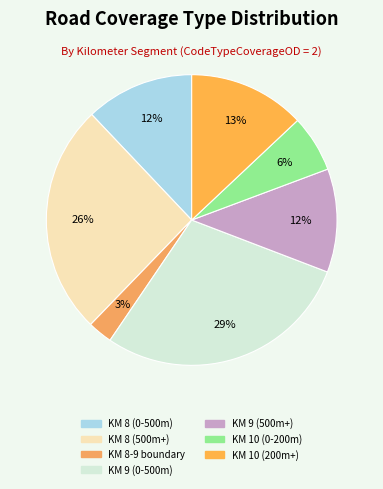

Is there any slice that represents more than half of the pie?

No